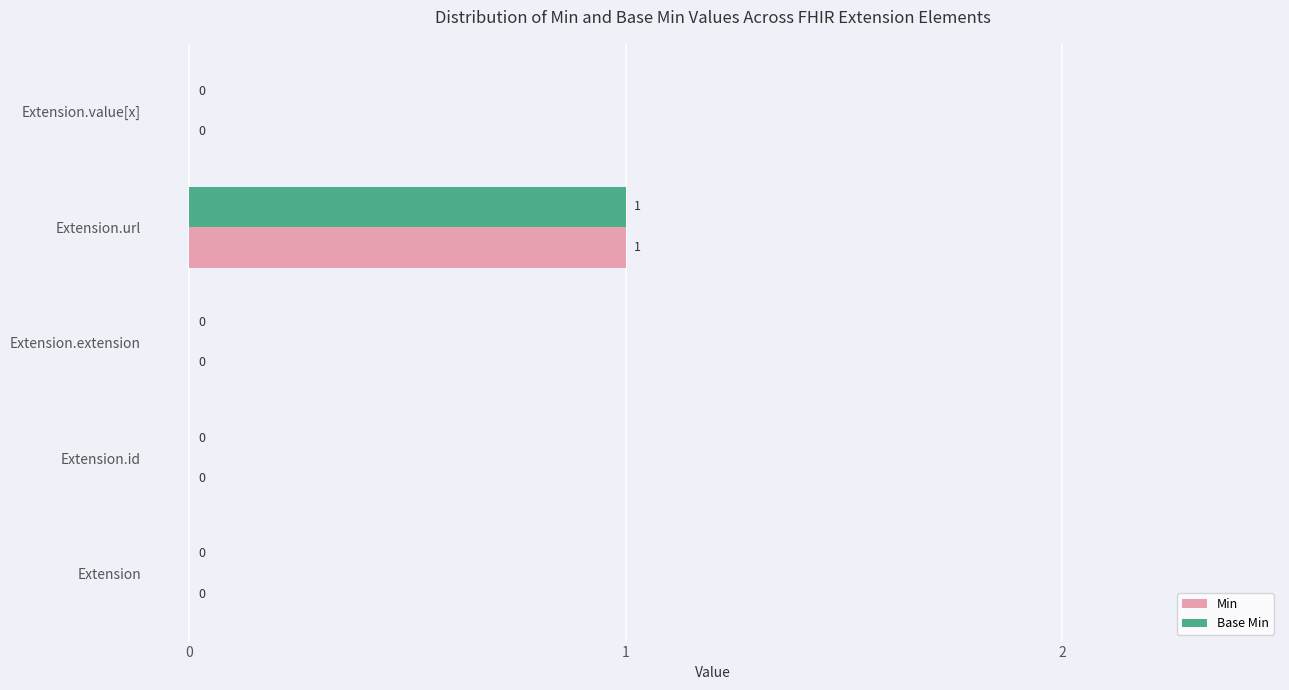

How many Min values are between 0 and 1?

5